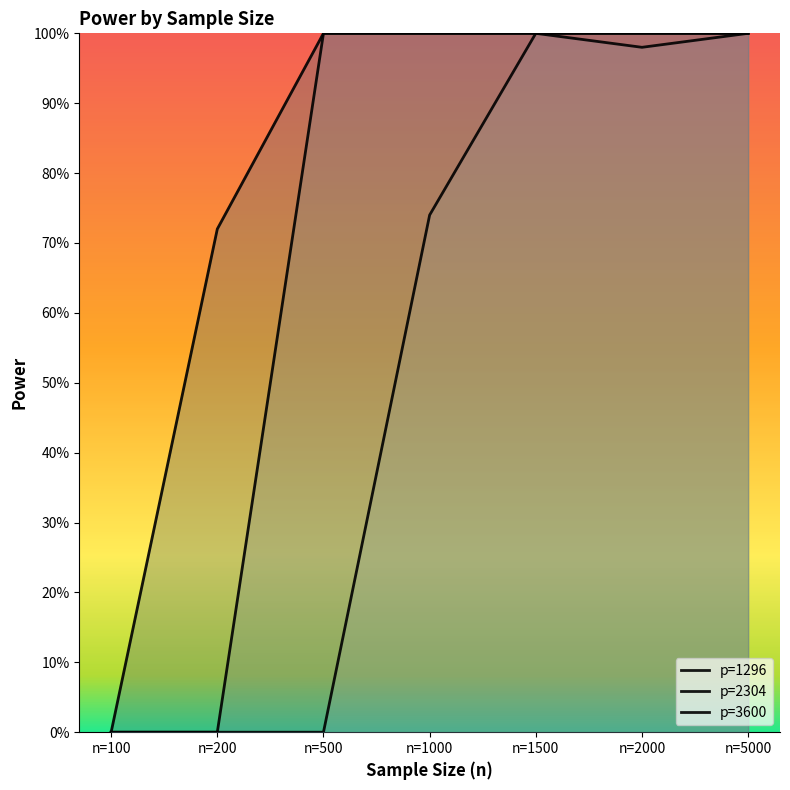

True or false: p=3600 and p=1296 cross at least once.

False